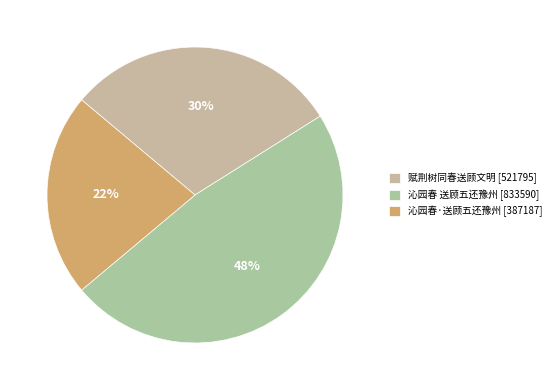

To the nearest percent, what is the difference between the 赋荆树同春送顾文明 and 沁园春 送顾五还豫州 slice percentages?

18%